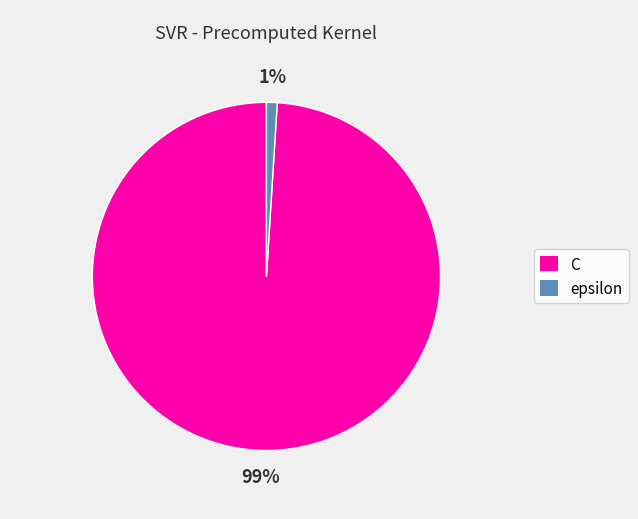

What percentage is the epsilon slice, to the nearest percent?

1%